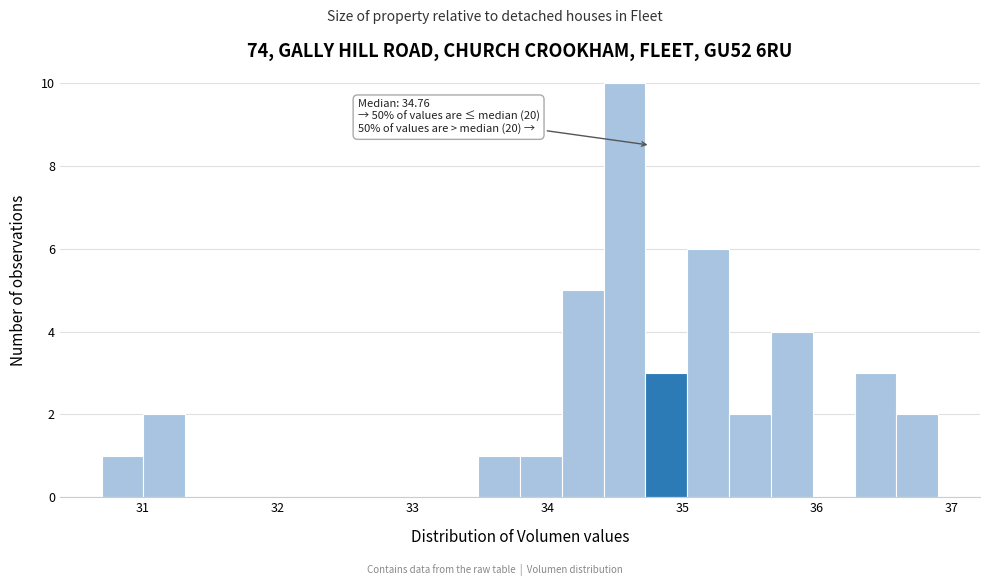

Around what value on the x-axis is the tallest bar? Give the approximate position of its centre, as read against the axis.

34.6